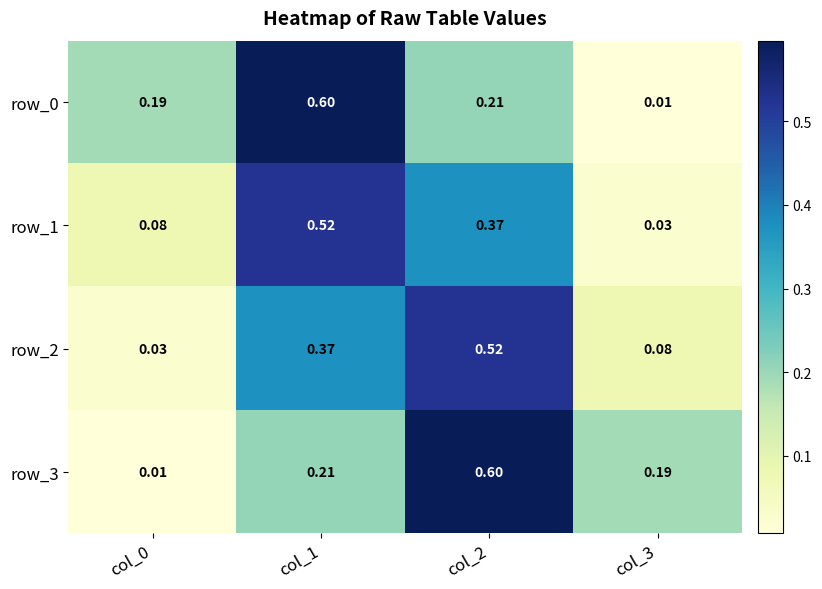

Is the value of row_0 at col_2 greater than the value of row_3 at col_3?

Yes